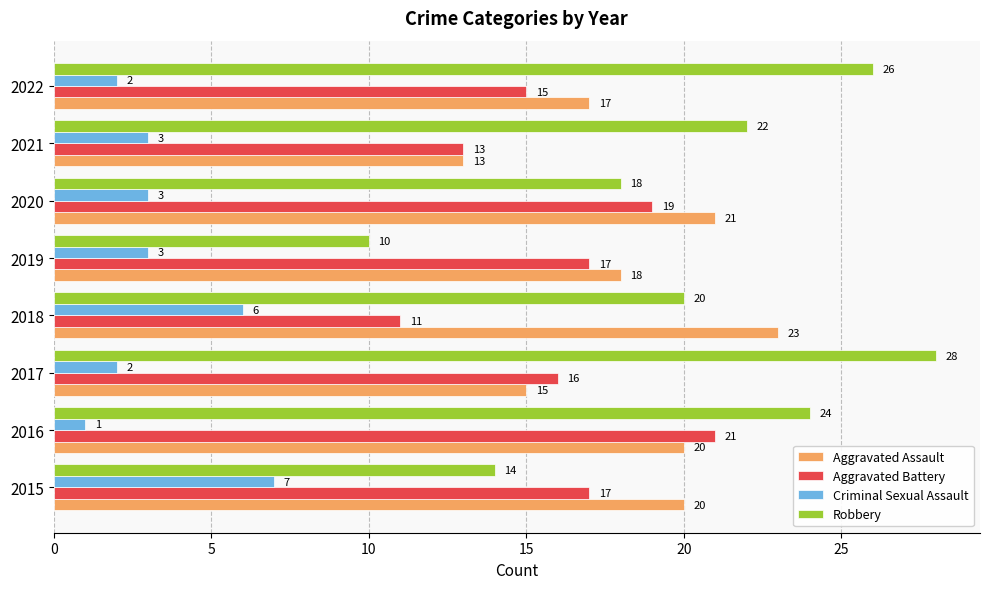

Between 2016 and 2019, which series saw the biggest shift?

Robbery